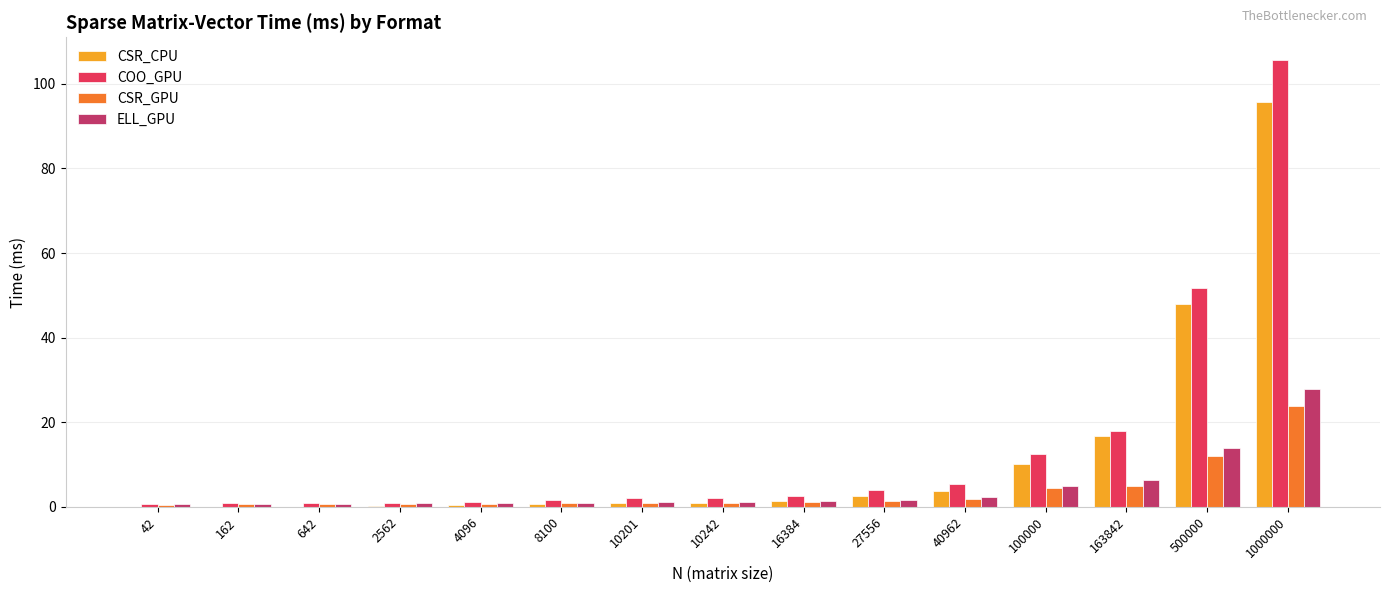

What are all the series names shown in the legend?

CSR_CPU, COO_GPU, CSR_GPU, ELL_GPU